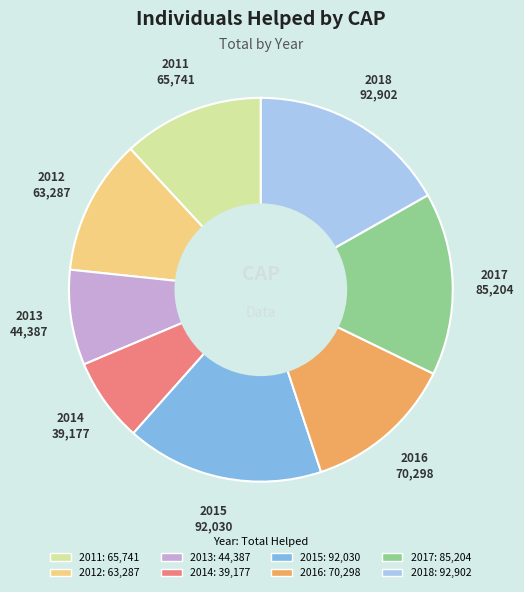

The 2011 slice represents 12% of the pie. True or false?

True